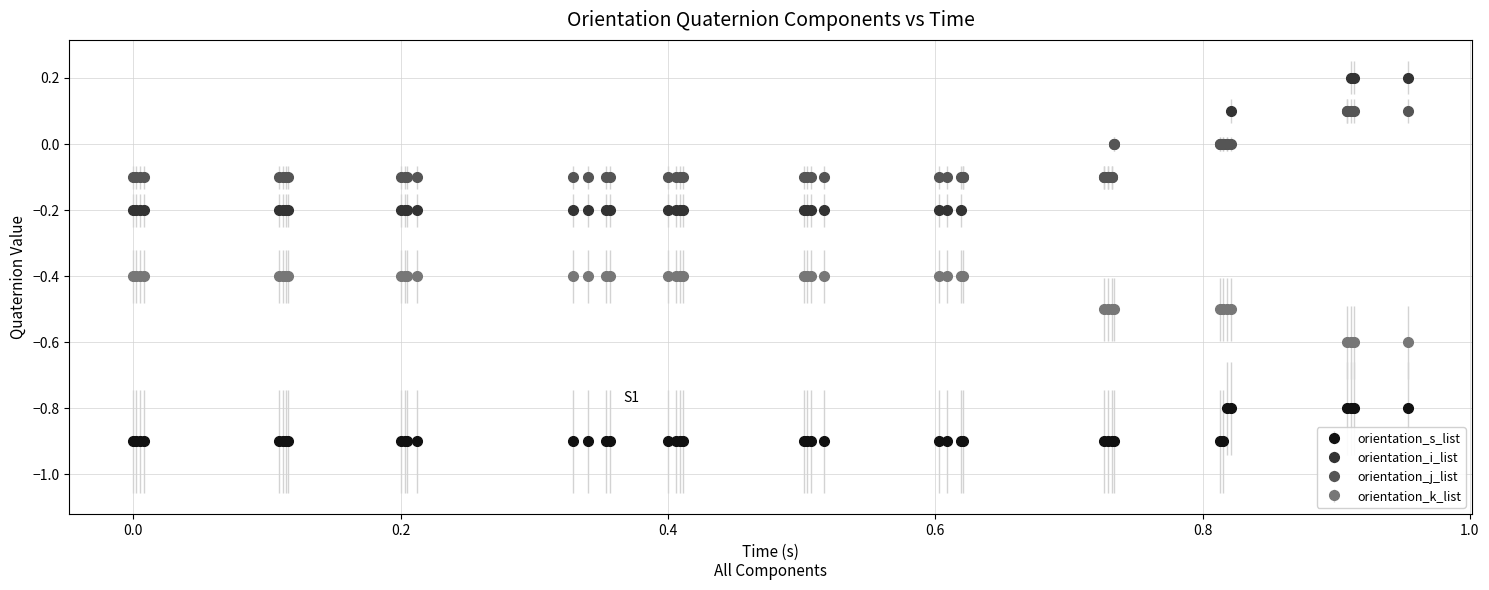

Which series has the largest total across all categories?

orientation_j_list